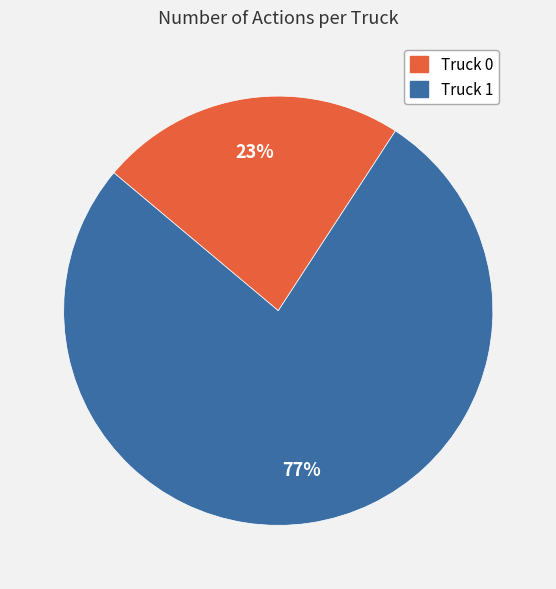

What percentage is the Truck 1 slice, to the nearest percent?

77%